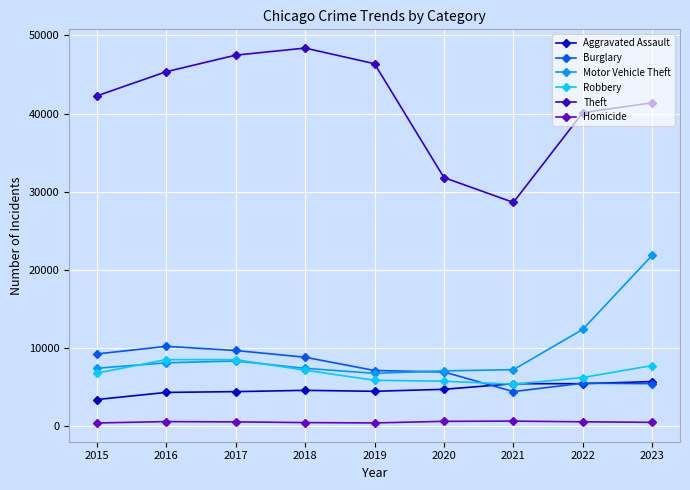

What is the spread (max minus min) of values at 2021?

28002